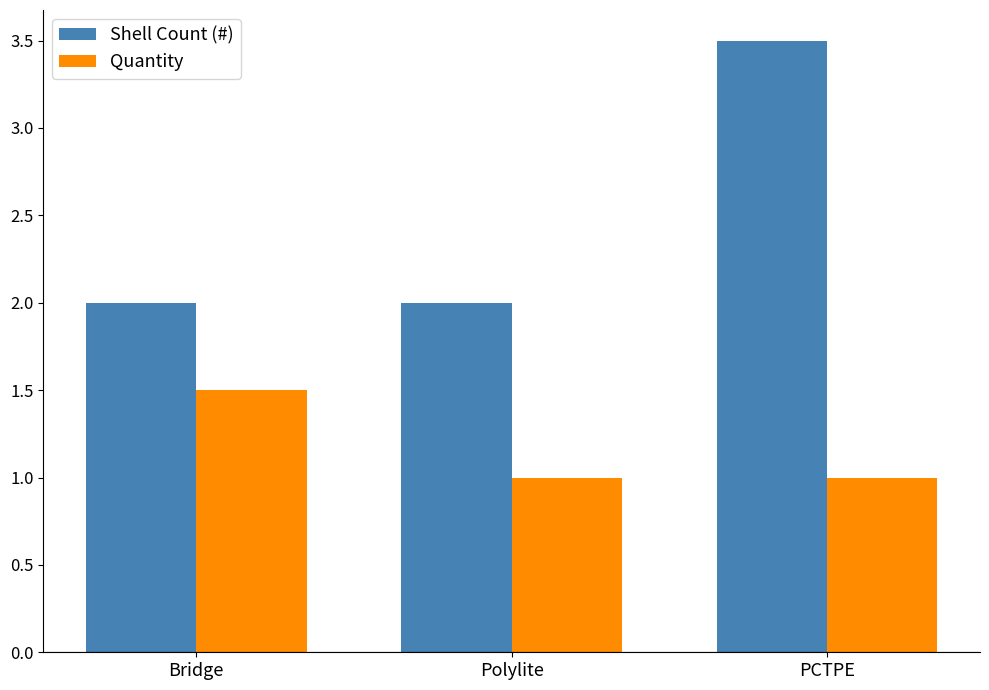

What is the difference between the highest and lowest values at PCTPE?

2.5